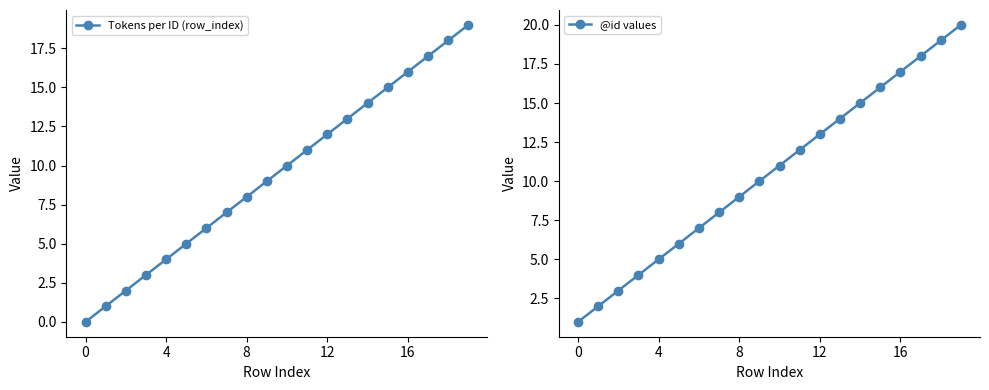

List the series in order of their peak value, highest first.

@id values, Tokens per ID (row_index)